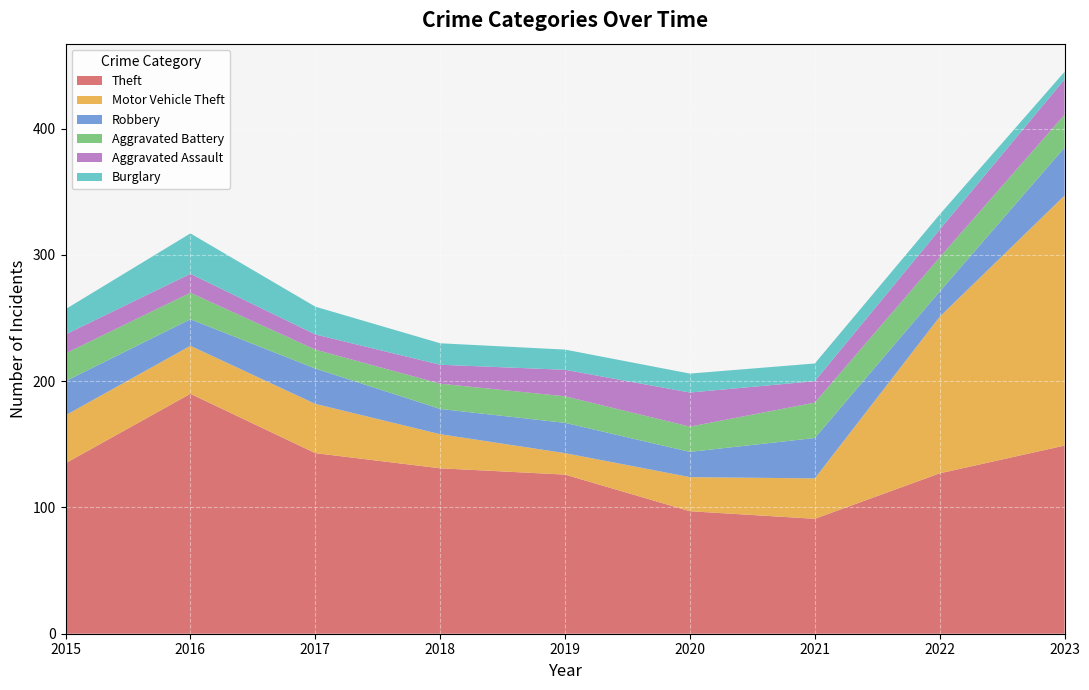

Reading left to right, extract all data points from this chart.

Theft: 2015=135	2016=190	2017=143	2018=131	2019=126	2020=97	2021=91	2022=127	2023=149
Motor Vehicle Theft: 2015=38	2016=38	2017=39	2018=27	2019=17	2020=27	2021=32	2022=124	2023=198
Robbery: 2015=27	2016=21	2017=28	2018=20	2019=24	2020=20	2021=32	2022=20	2023=38
Aggravated Battery: 2015=22	2016=21	2017=15	2018=20	2019=21	2020=20	2021=28	2022=27	2023=26
Aggravated Assault: 2015=15	2016=15	2017=12	2018=15	2019=21	2020=27	2021=17	2022=22	2023=28
Burglary: 2015=20	2016=32	2017=22	2018=17	2019=16	2020=15	2021=14	2022=12	2023=6